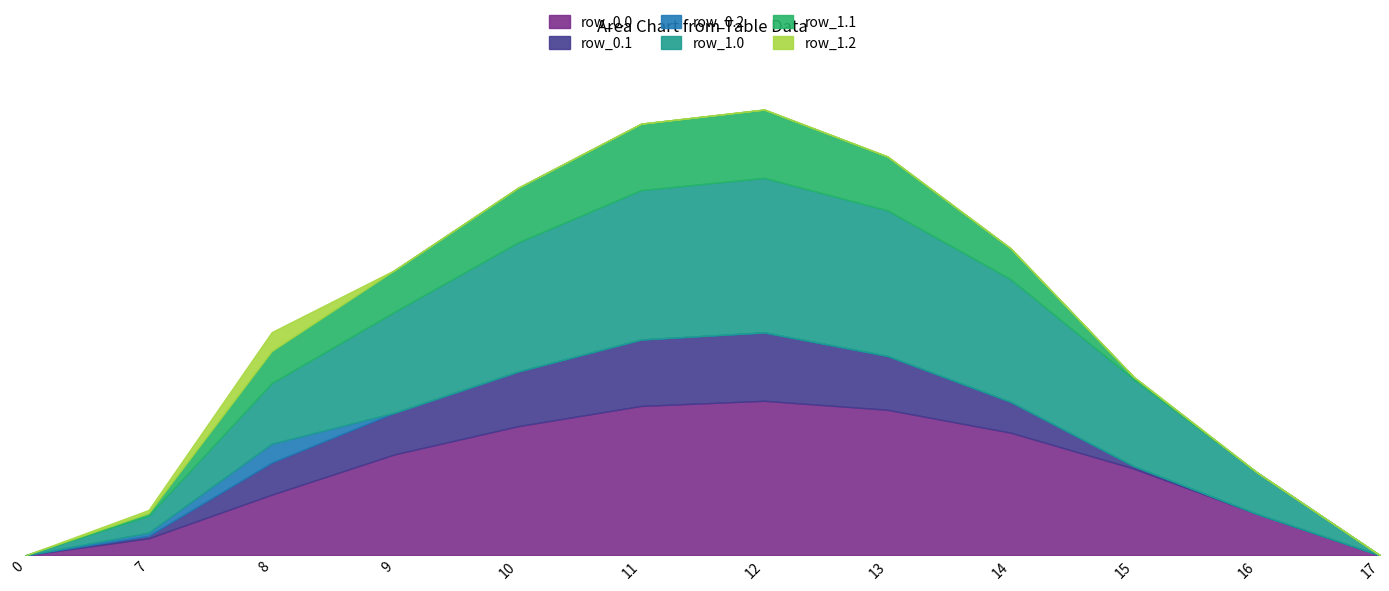

Which series has the largest range (max minus min)?

row_0.0